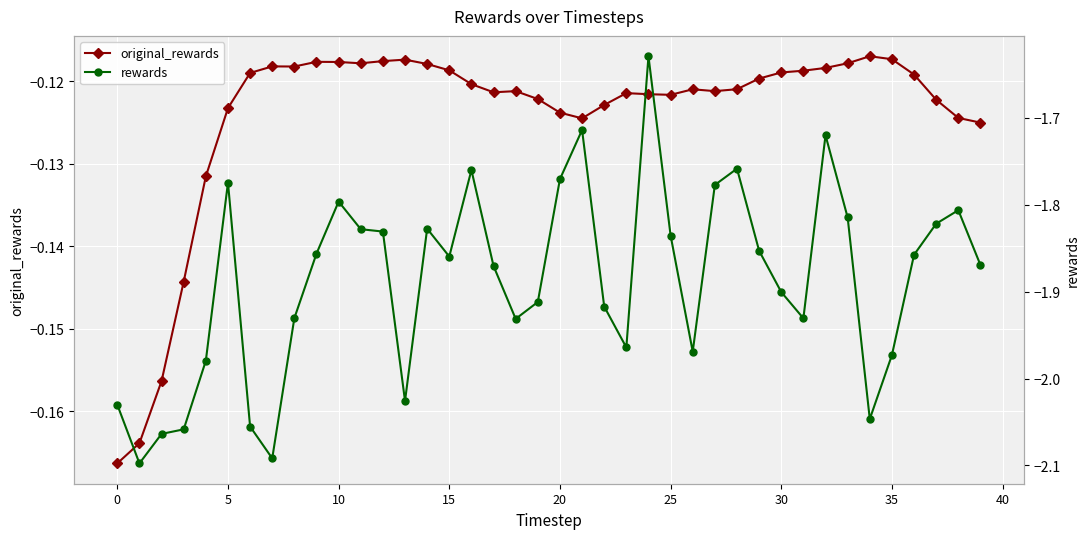

What is the approximate value of rewards at 22?

-1.9